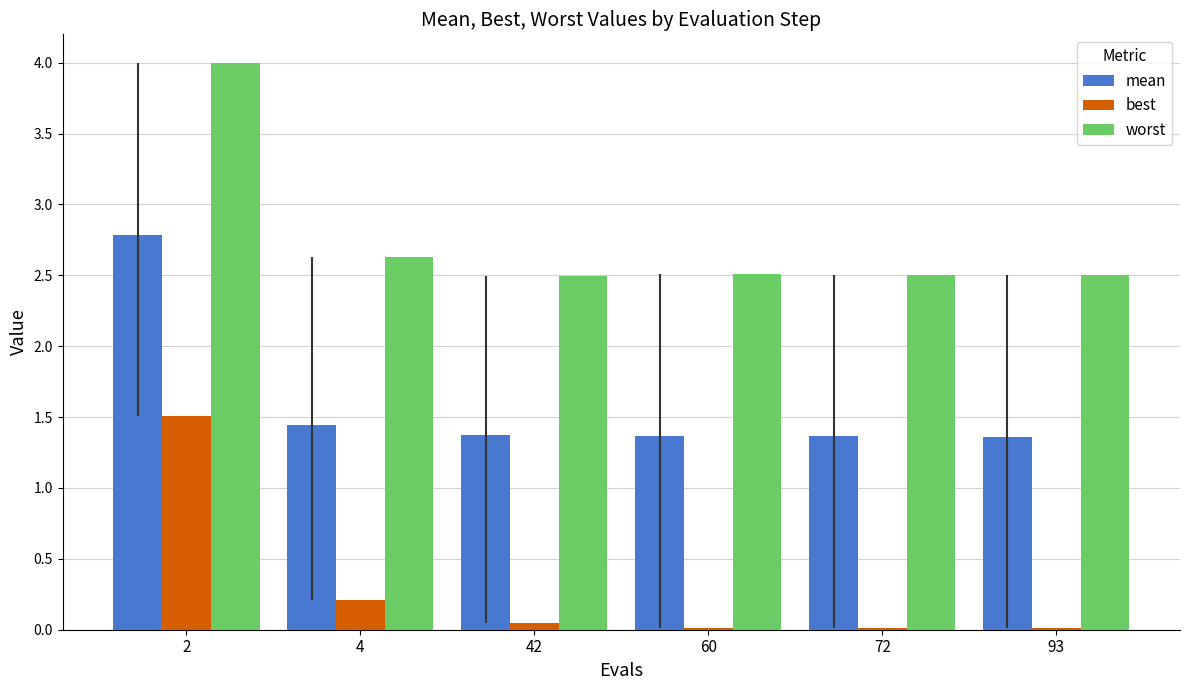

The worst series shows 0.8 at 93. True or false?

False